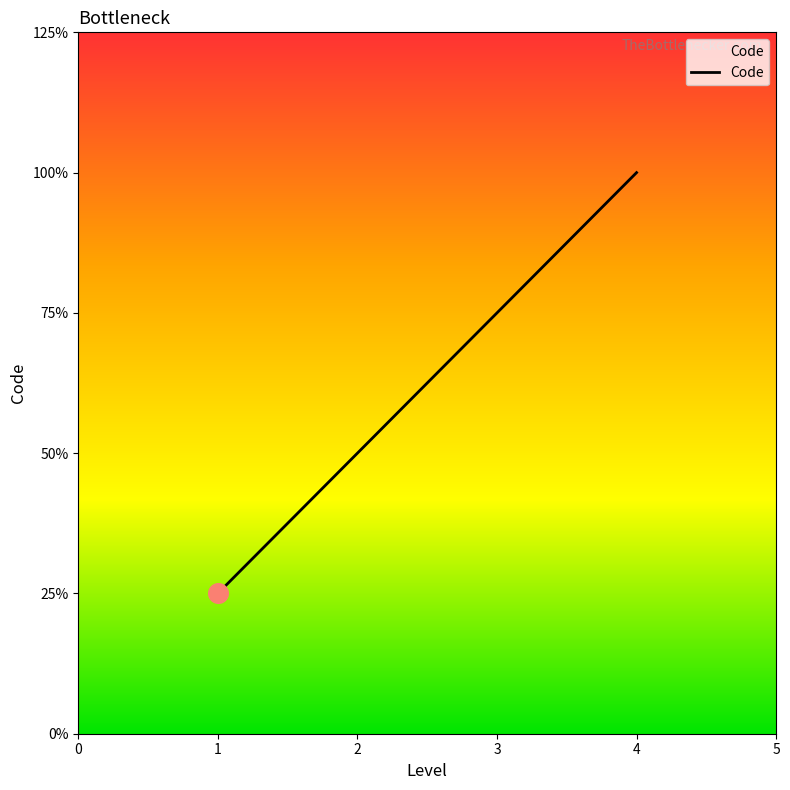

Is this an area chart (filled region under the line)?

Yes